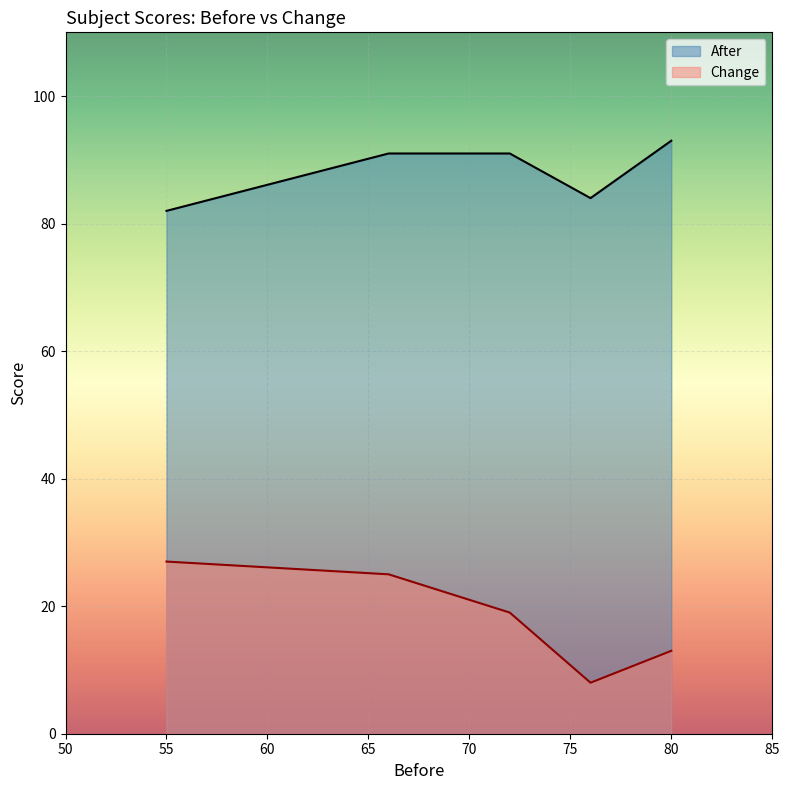

How many interior local peaks does the Change series have?

0